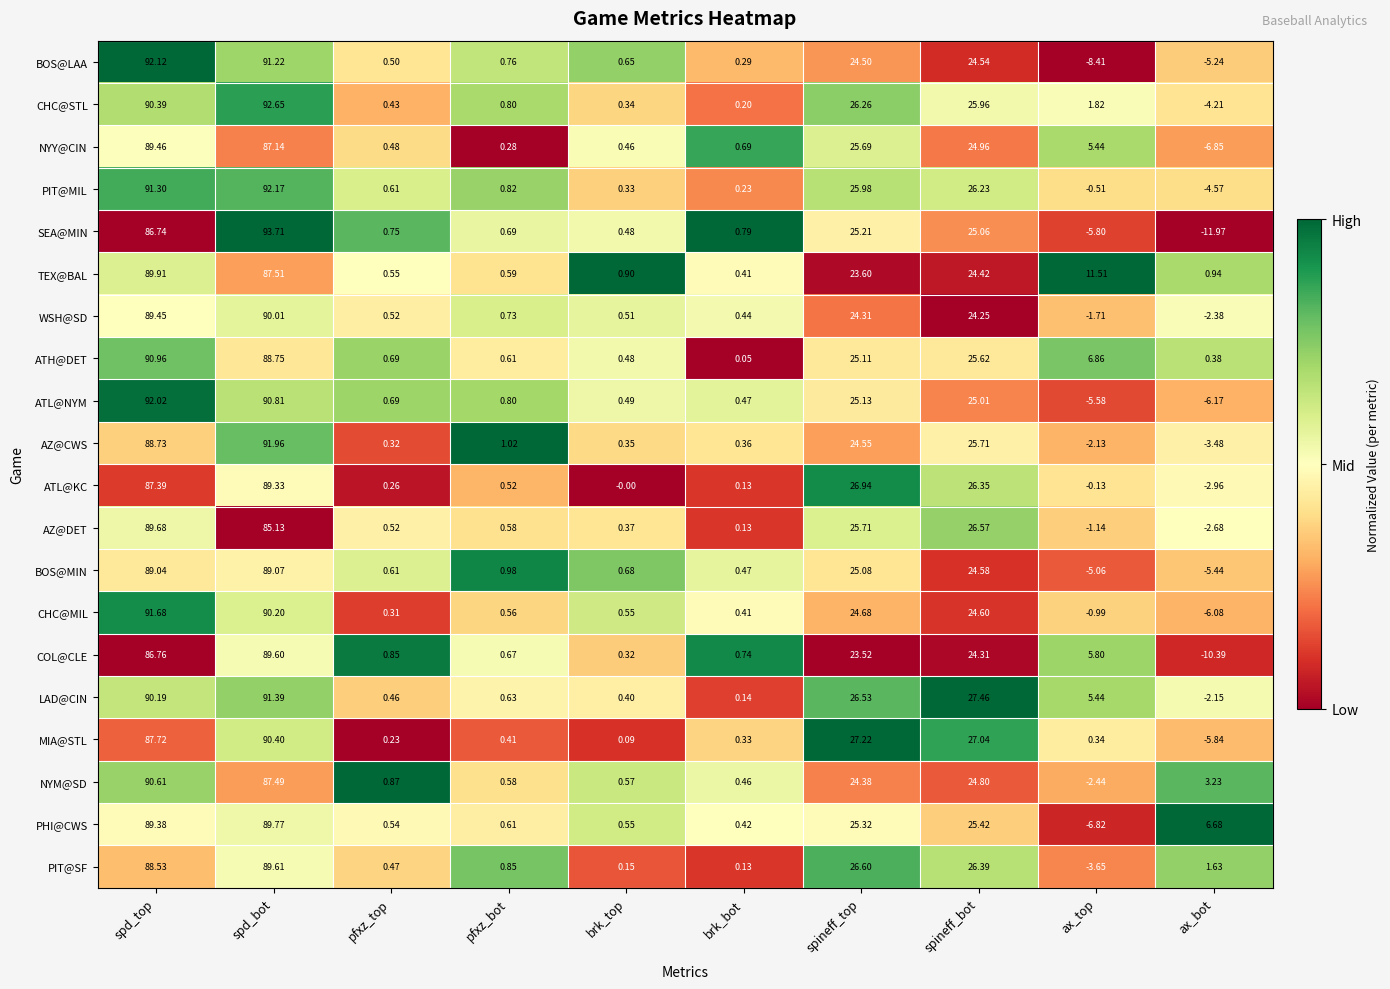

At which label does PIT@MIL first exceed 0?

spd_top